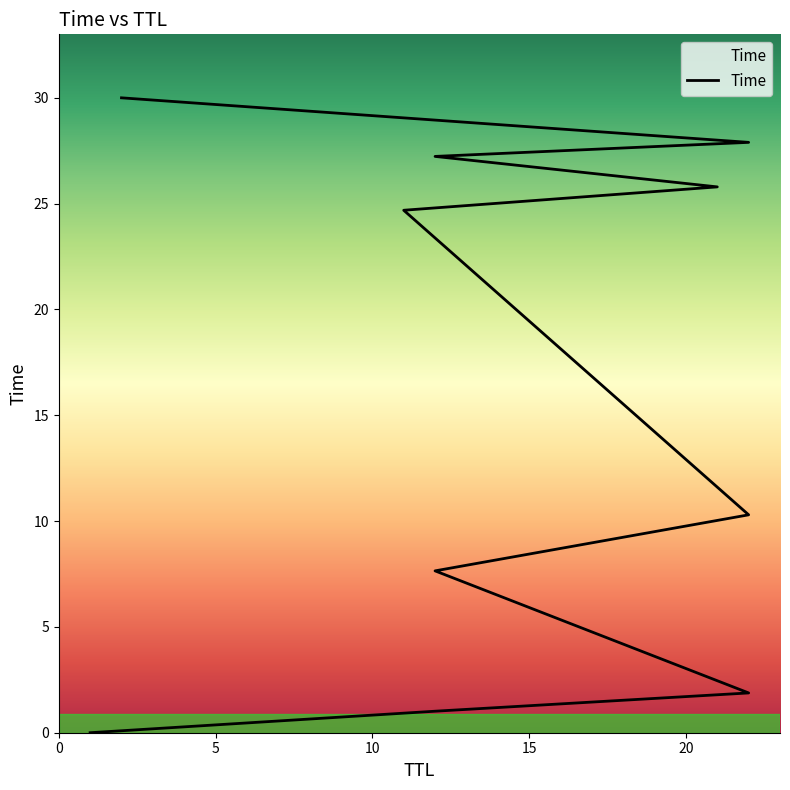

What is the sum of all values?

156.4